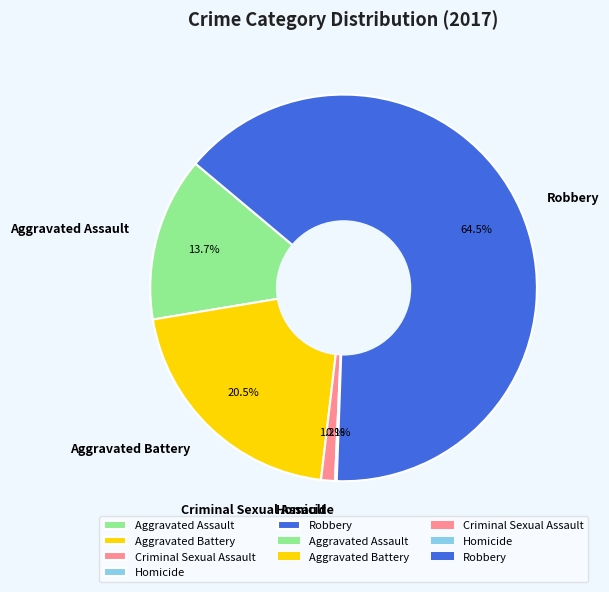

What portion of the pie excludes Robbery?

35.5%